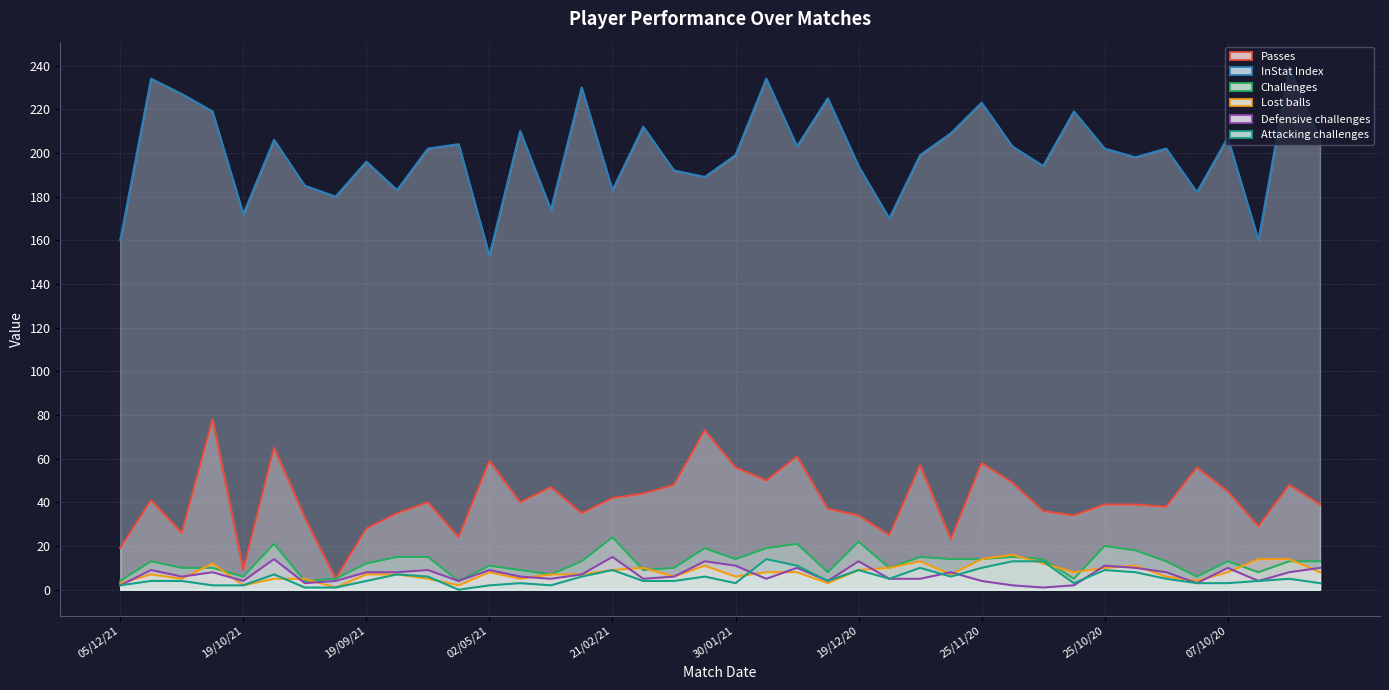

How many times do Defensive challenges and Lost balls cross each other?

19